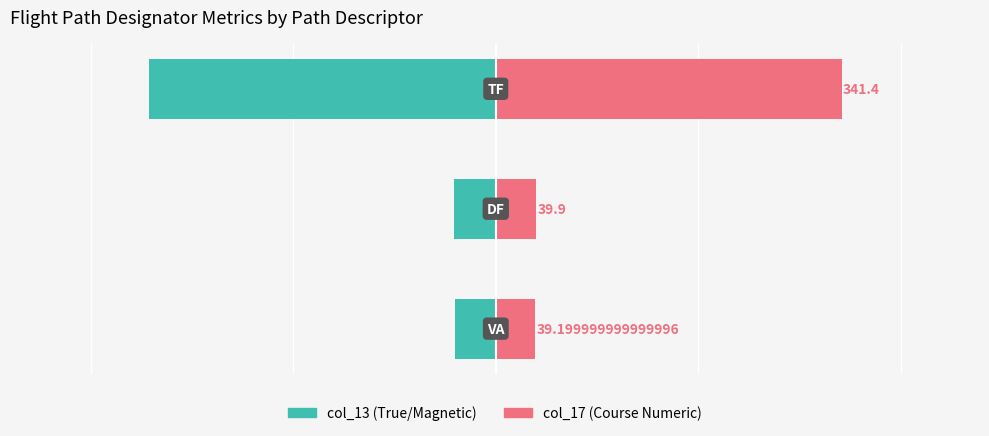

List the series in order of their overall mean, highest first.

col_17 (Course Numeric), col_13 (True/Magnetic)